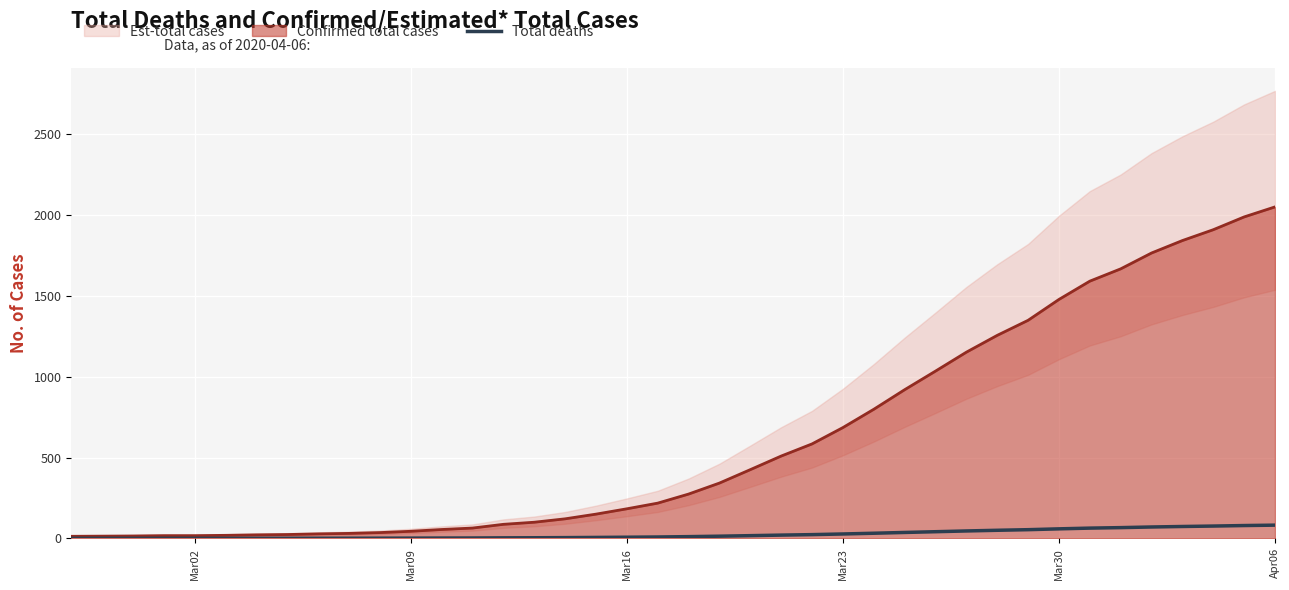

True or false: the data has more than 0 interior local peaks.

False